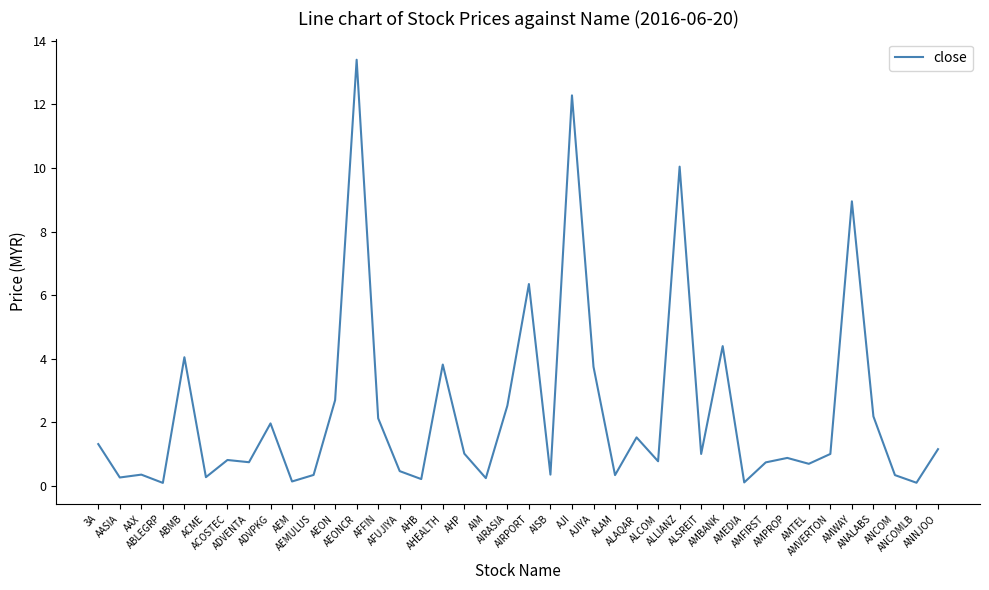

What position from the left is AEONCR?

13